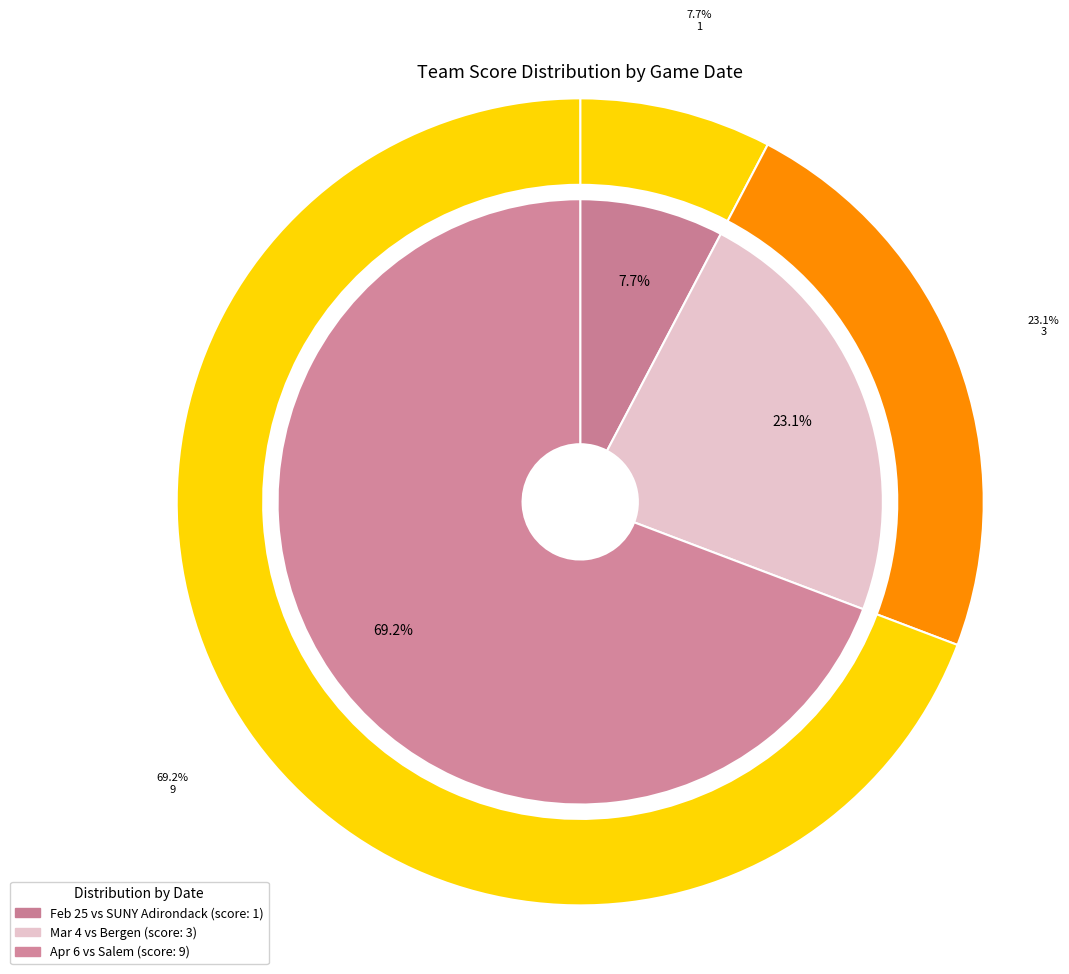

How much of the chart is everything except Mar 4?

76.9%